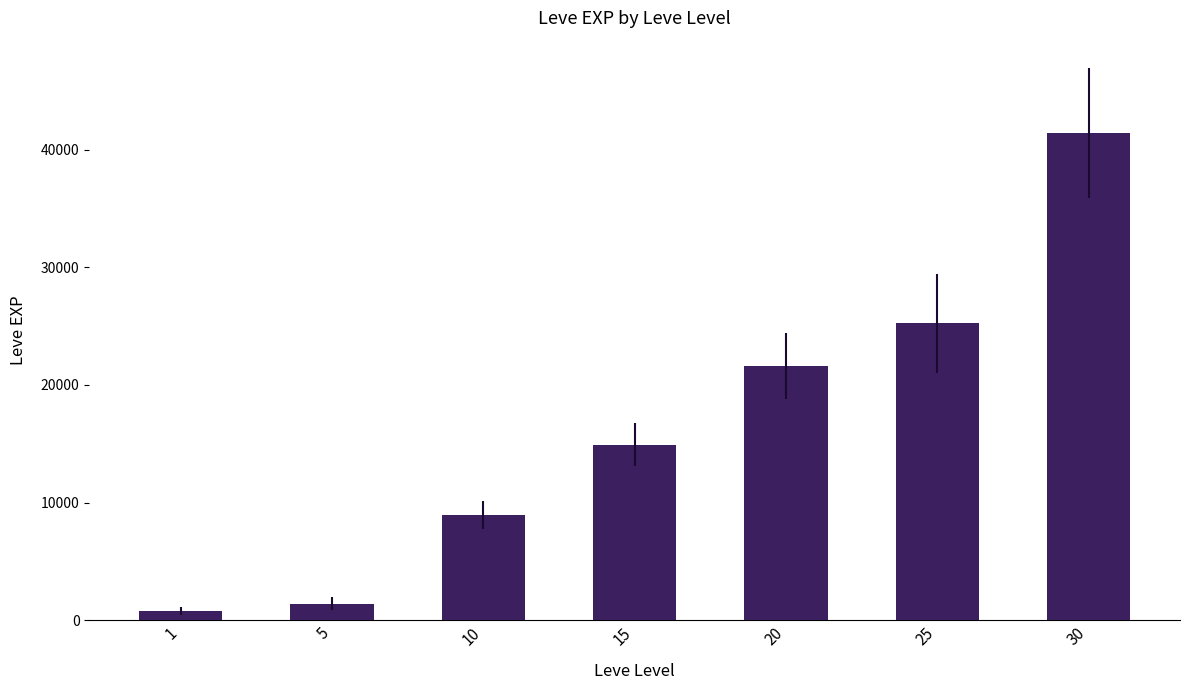

What is the greatest value displayed?

41410